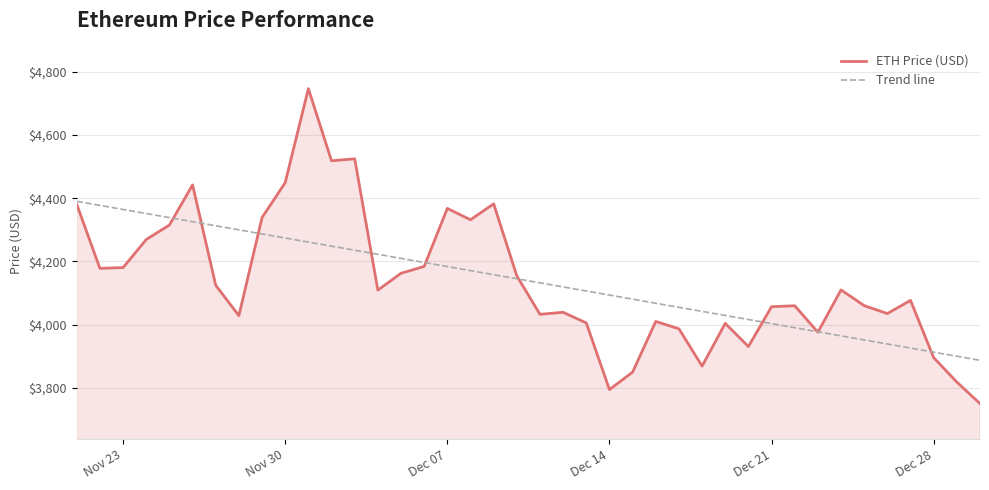

Which series has the widest spread of values?

ETH Price (USD)